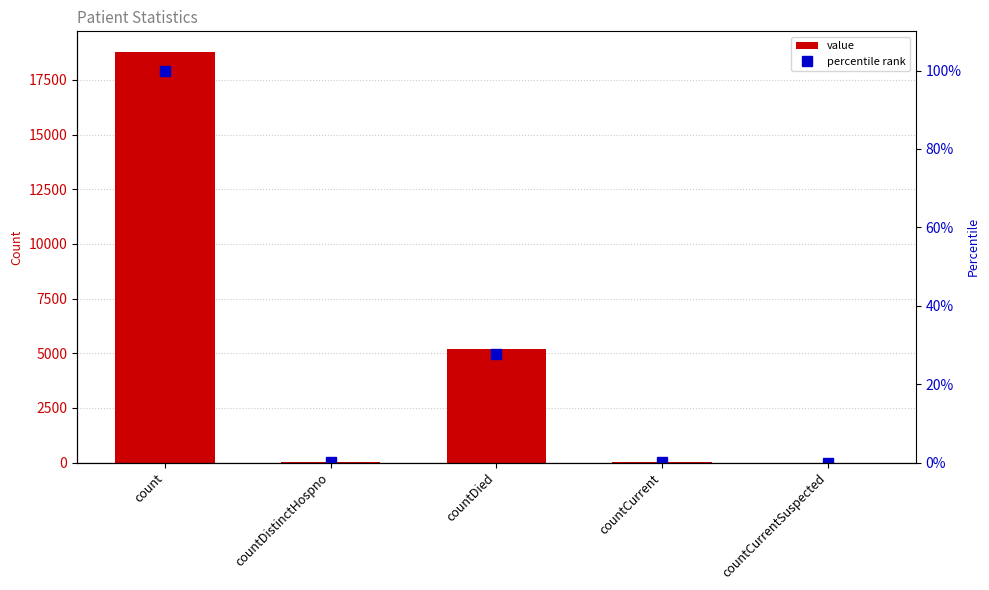

What is the sum of all percentile rank values?

128.0